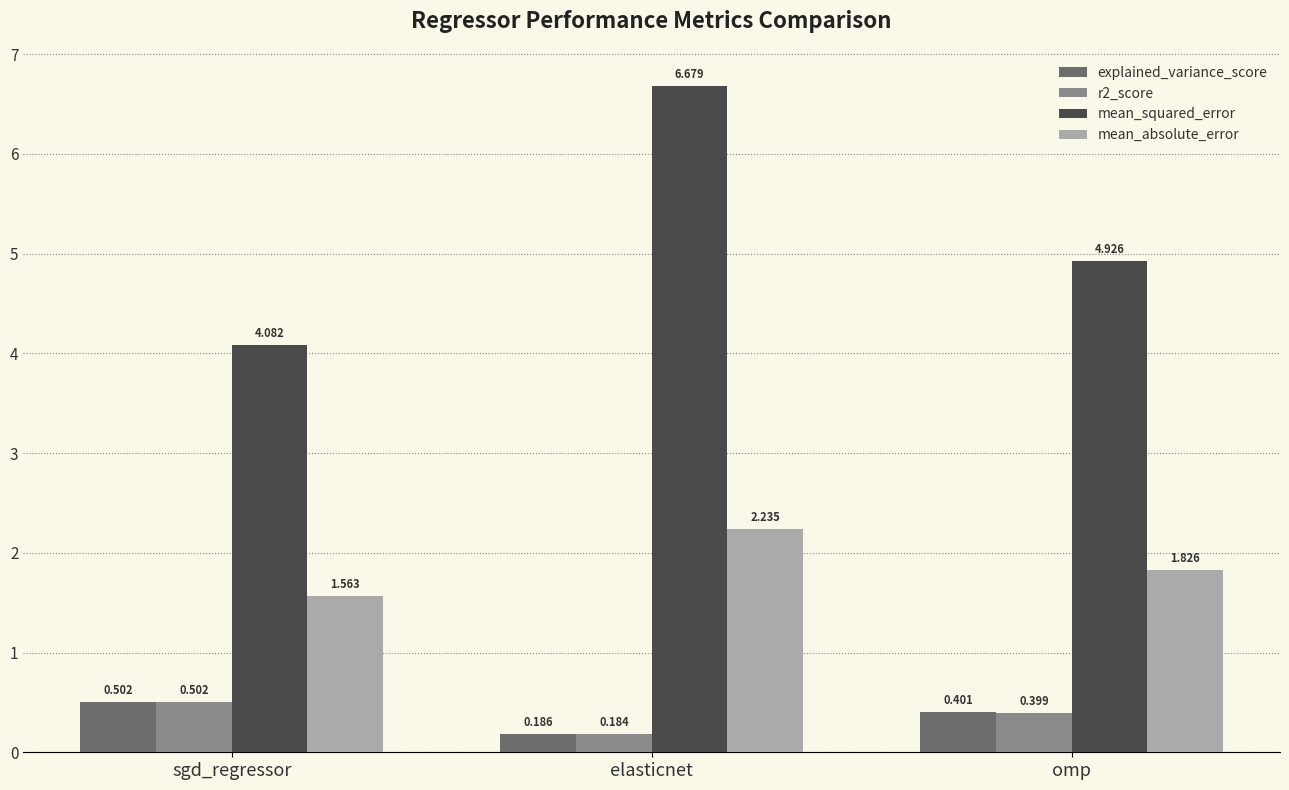

Which category has the highest value in the explained_variance_score series?

sgd_regressor